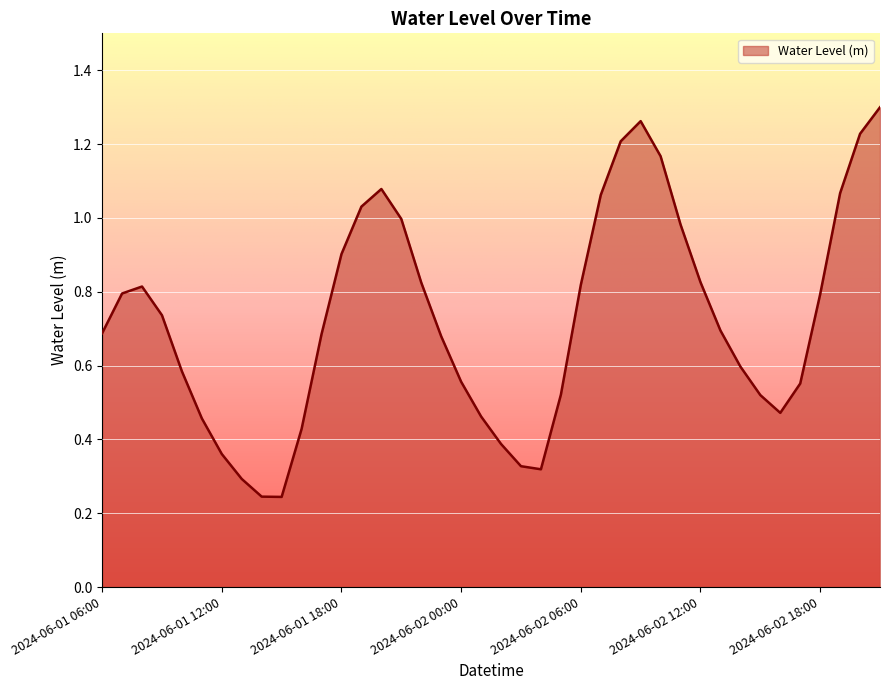

How many interior local peaks (higher than both neighbors) does the data have?

3